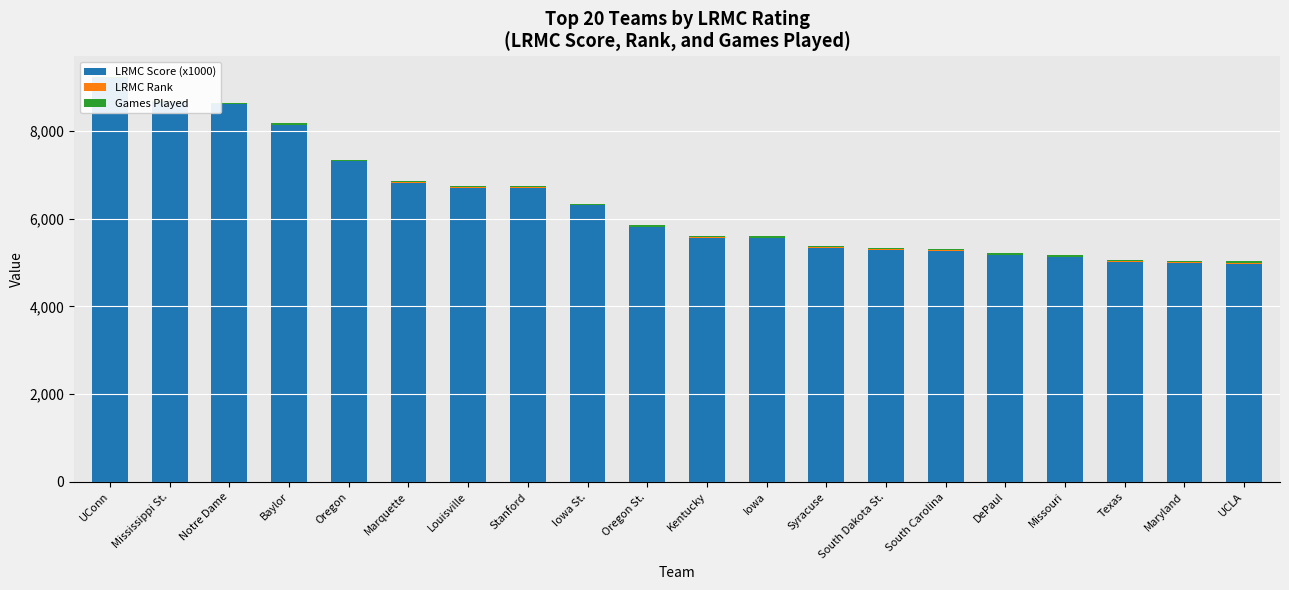

Which series has the largest total across all categories?

LRMC Score (x1000)